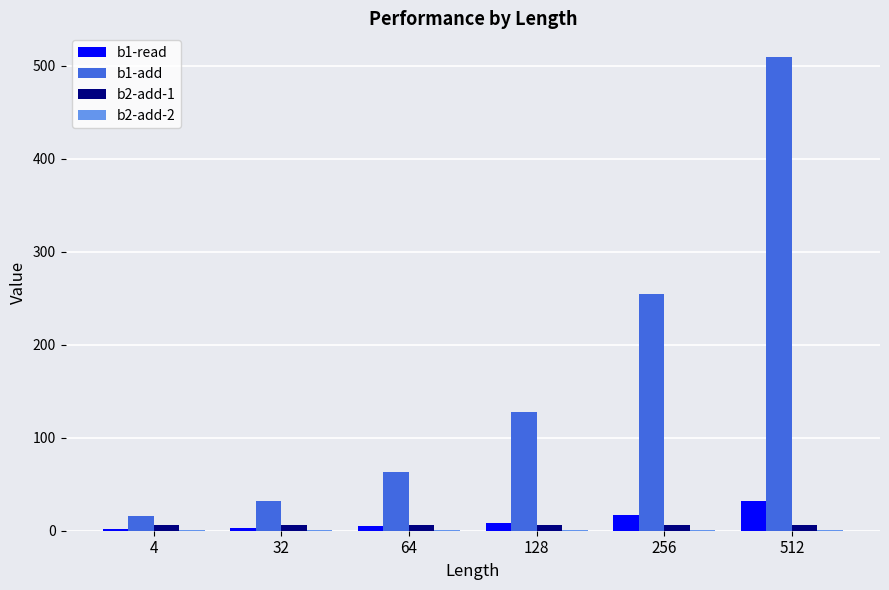

Which series has the largest total across all categories?

b1-add